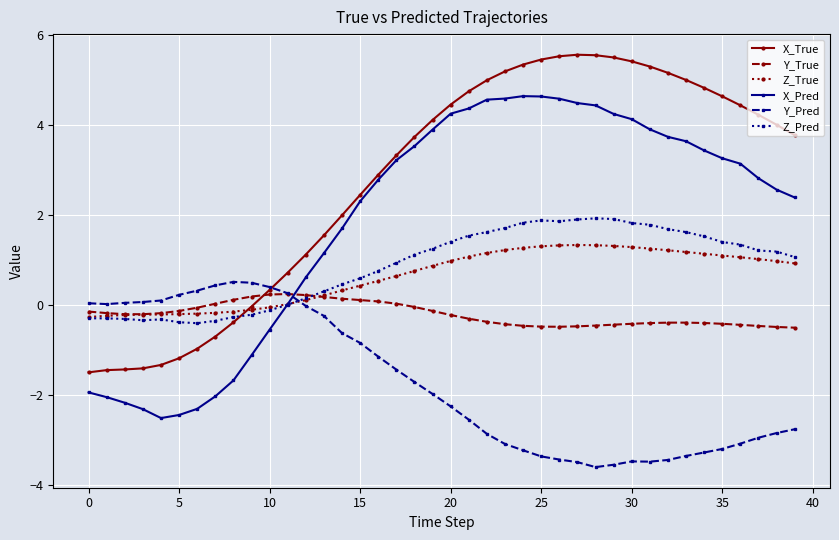

What is the value of the X_Pred point at the 25th from the left?

4.6